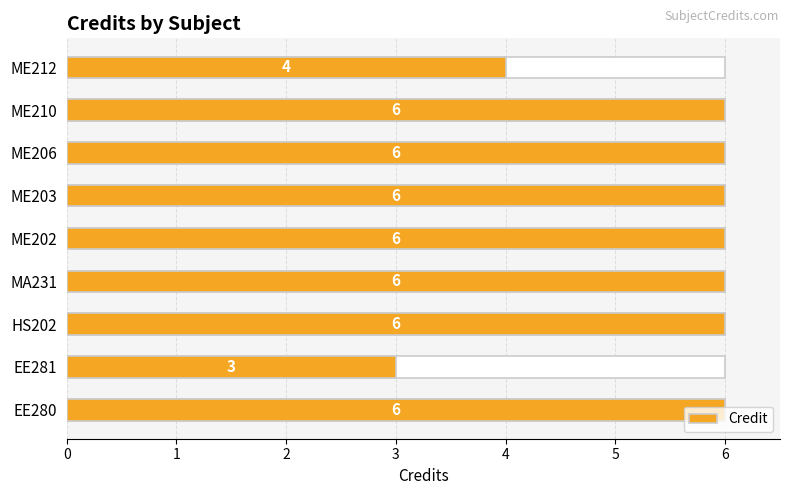

List the labels in order of value, smallest first.

EE281, ME212, EE280, HS202, MA231, ME202, ME203, ME206, ME210